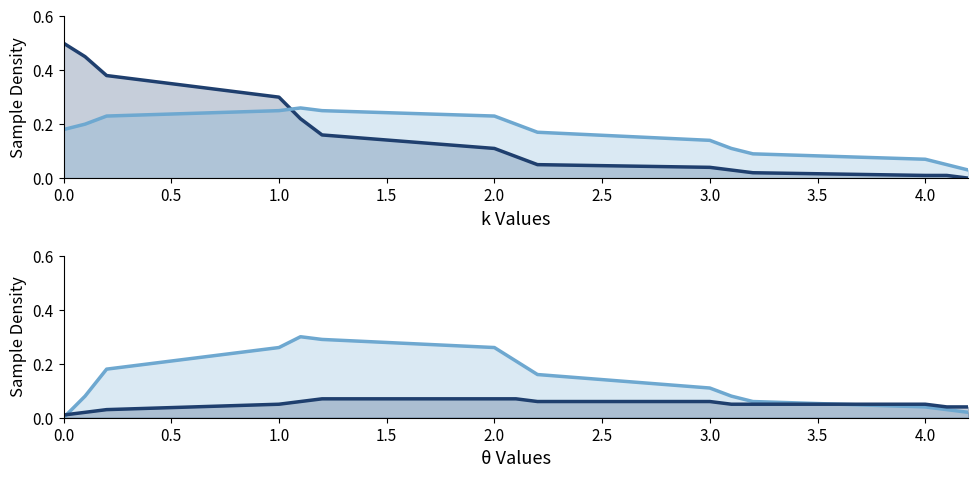

How many data points does each series have?

15